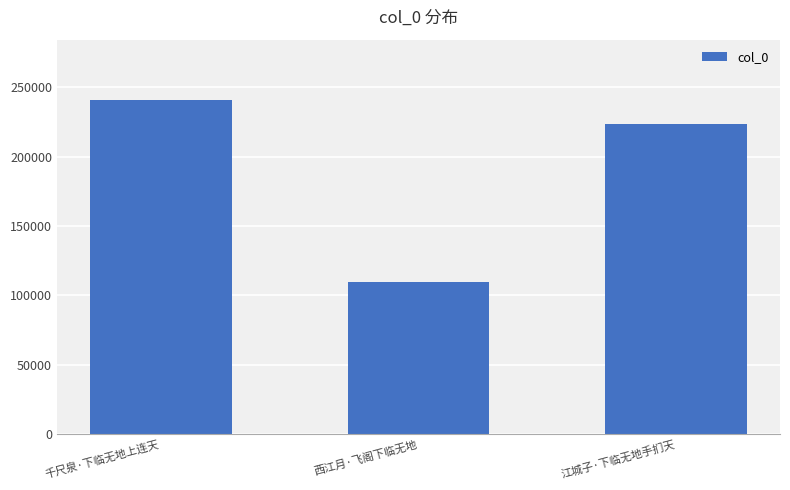

Where is the data nearest to the value 175323?

江城子·下临无地手扪天